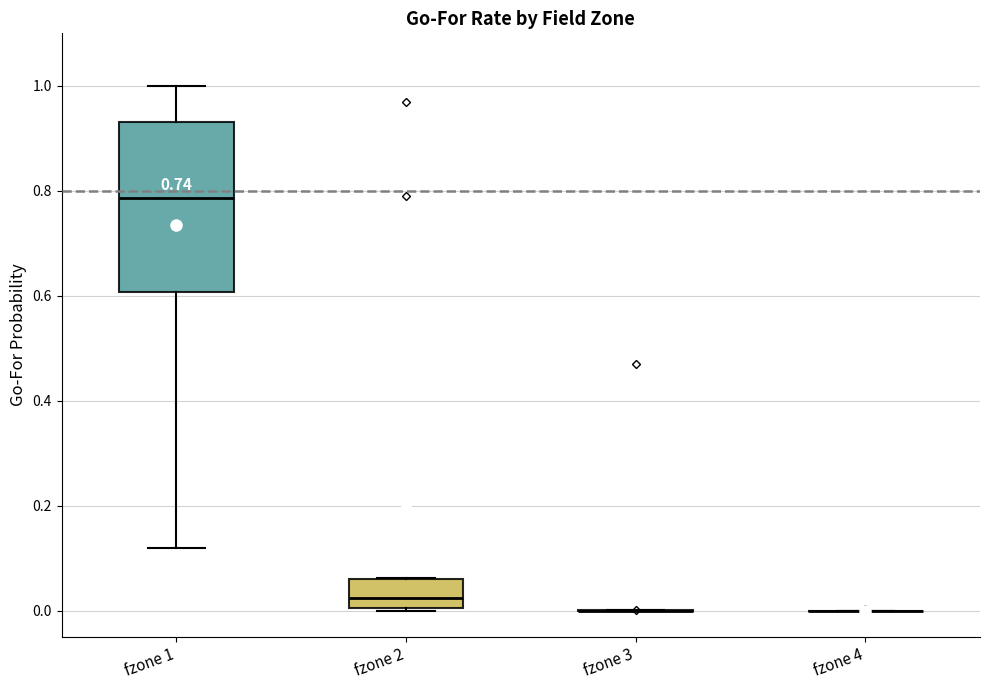

Comparing the boxes themselves (not the whiskers), which one is the tallest?

fzone 1